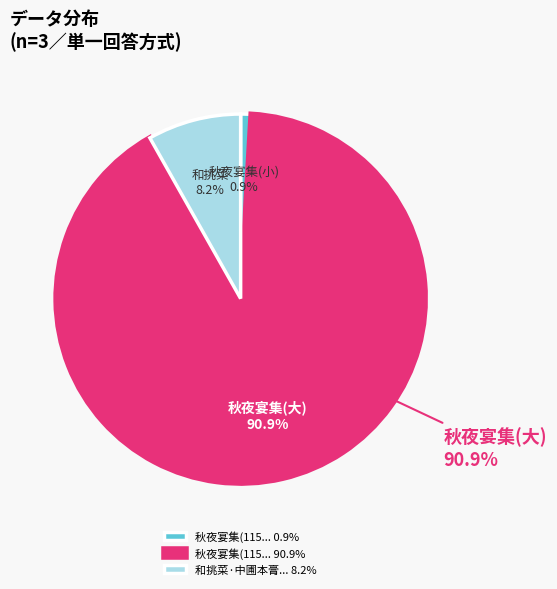

Which has a higher value, 和挑菜·中圃本膏壤 or 秋夜宴集陈翃郎中圃亭美校书郎张正元归乡(1153850)?

秋夜宴集陈翃郎中圃亭美校书郎张正元归乡(1153850)